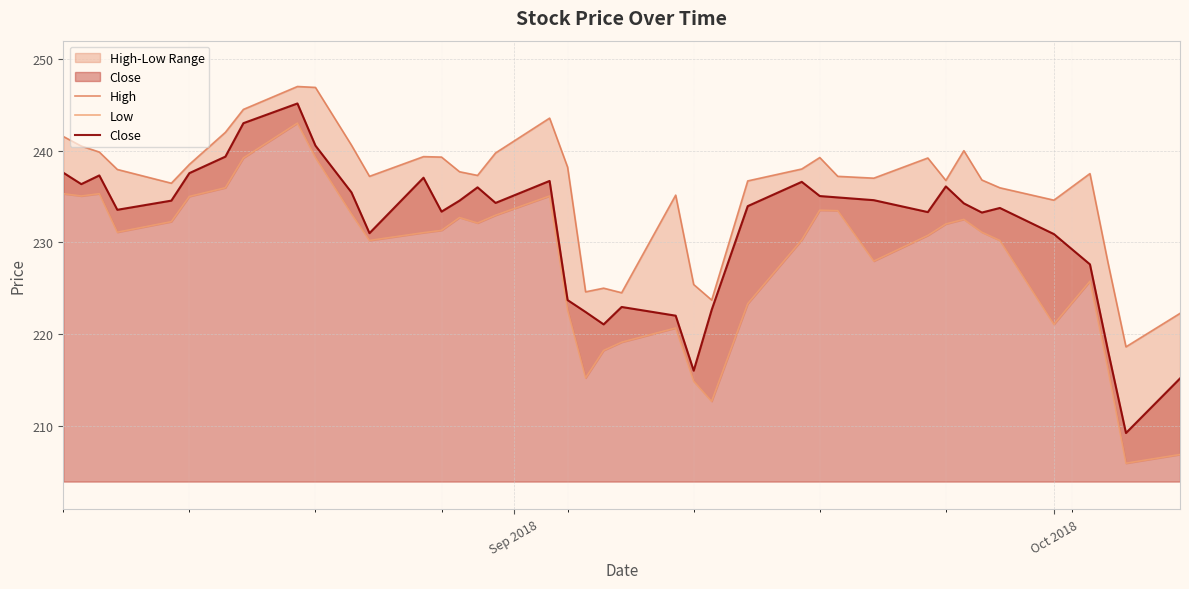

What is the lowest value of the Close series?

209.2